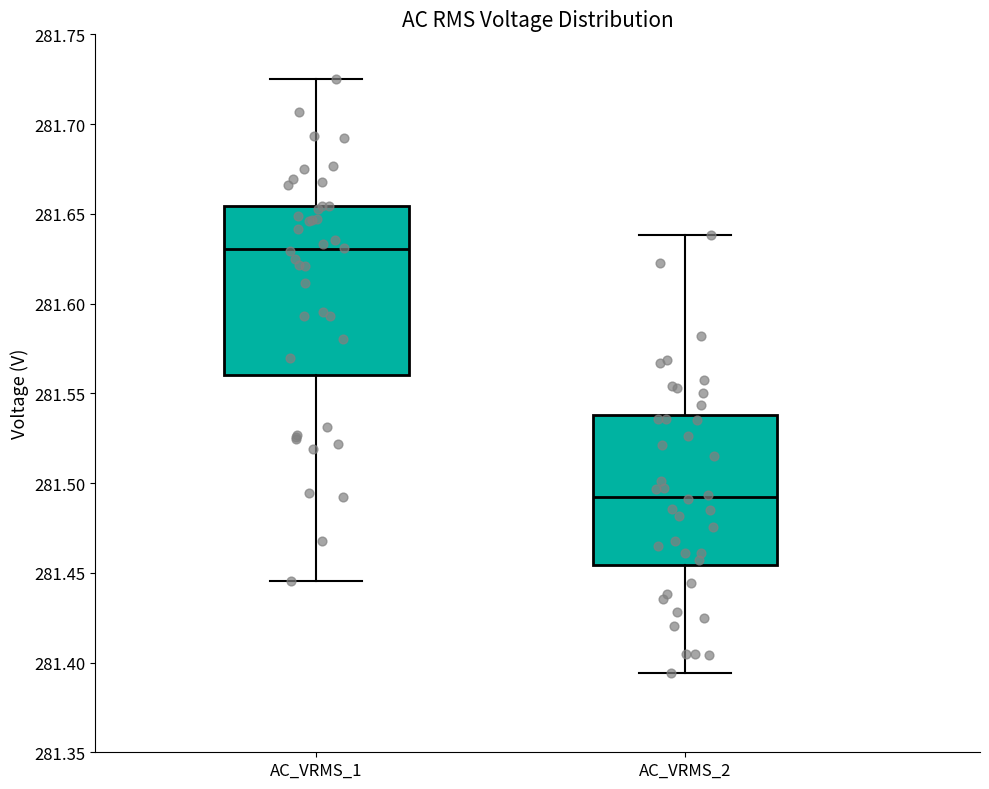

Reading left to right, transcribe this box plot: for each box, give where its median line is, the range the box spans, and where its two whiskers end, as read against the y-axis. The values are not printed on the chart, so give them approximately, as read against the axis.

AC_VRMS_1: median 281.630, box 281.560 to 281.655, whiskers 281.445 to 281.725
AC_VRMS_2: median 281.490, box 281.455 to 281.540, whiskers 281.395 to 281.640